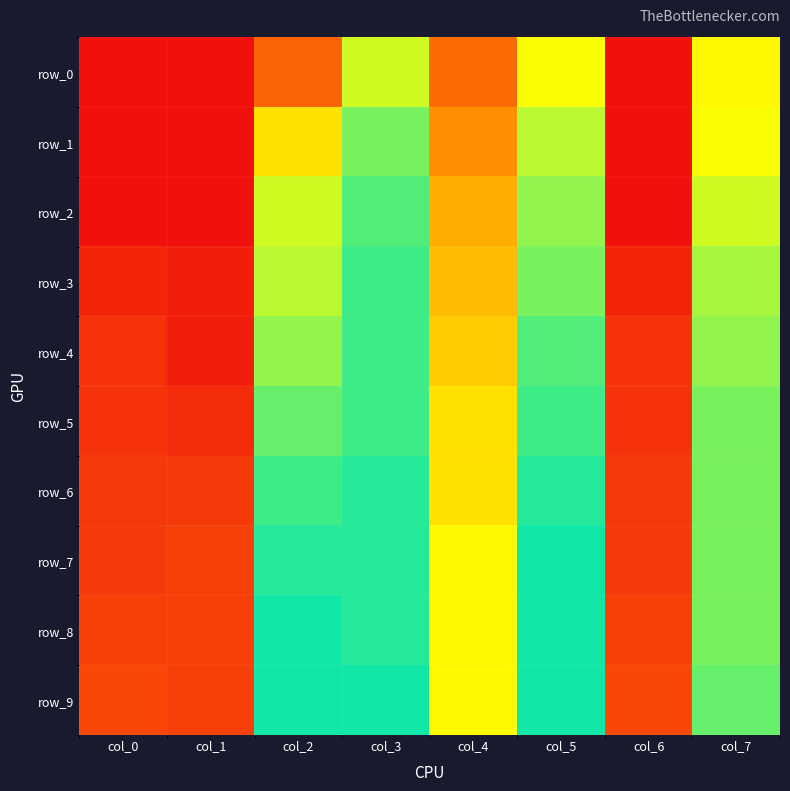

Between col_2 and col_6, which is larger?

col_2